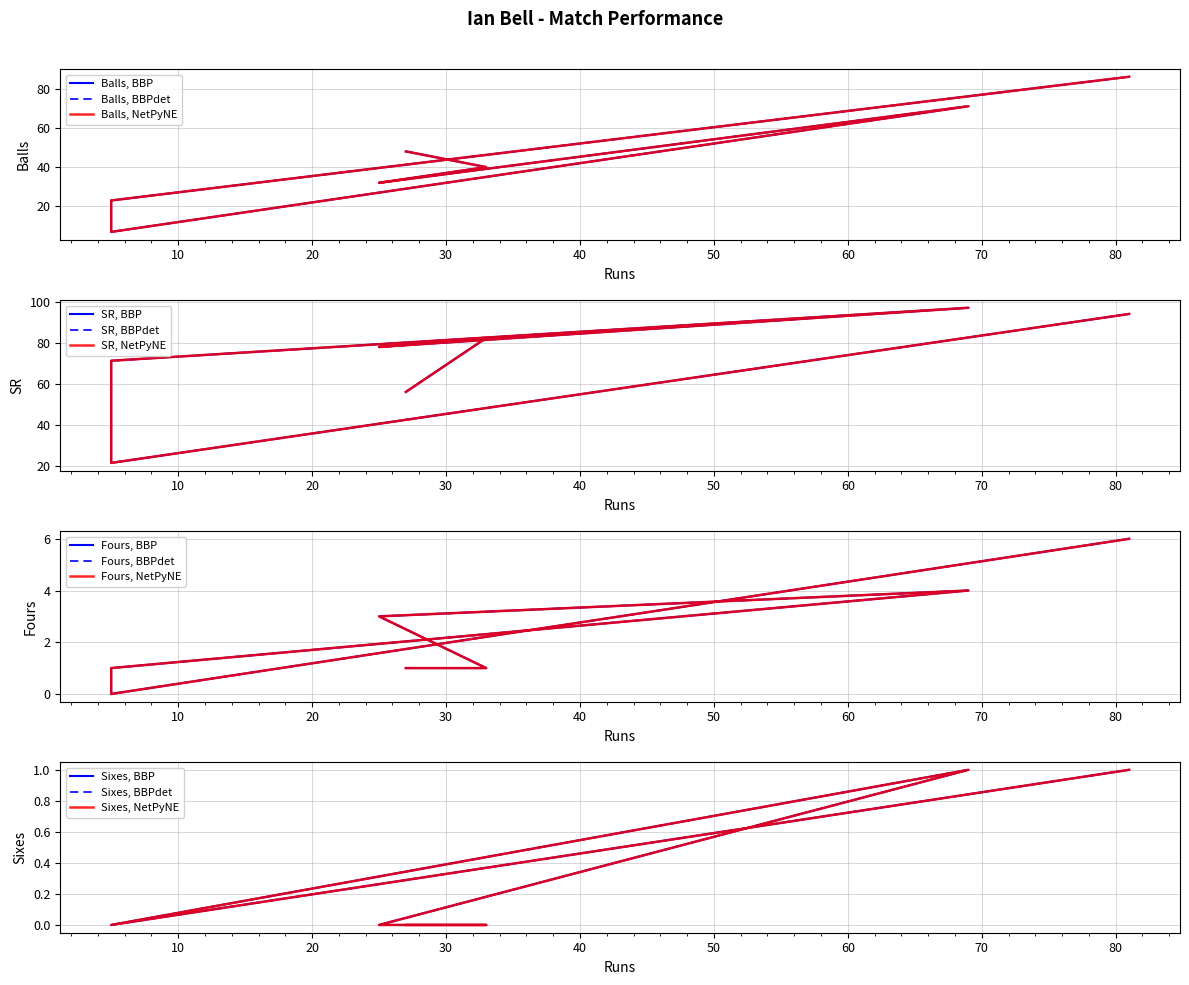

At which label does Balls first exceed 40?

27